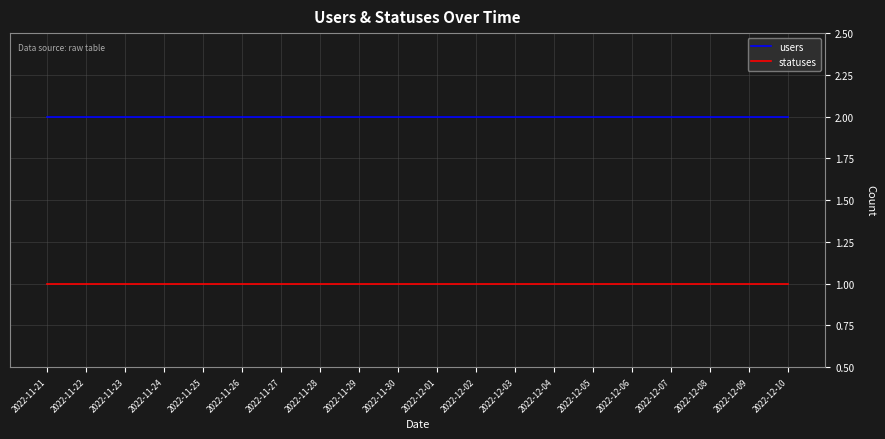

True or false: statuses and users cross at least once.

False